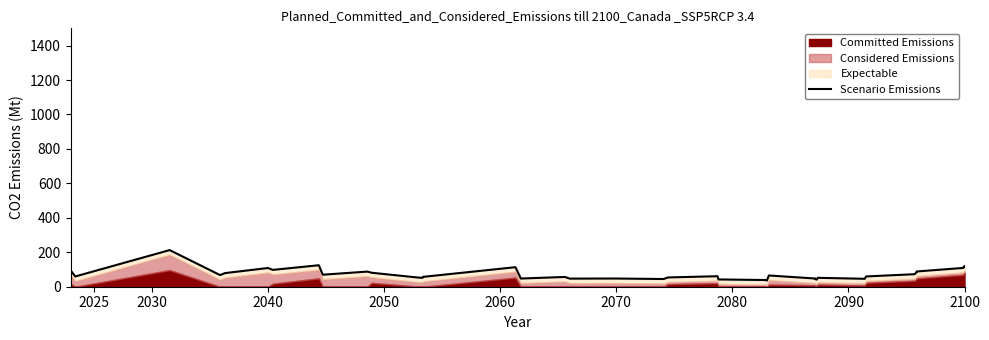

How many interior local peaks (higher than both neighbors) does the data have?

10